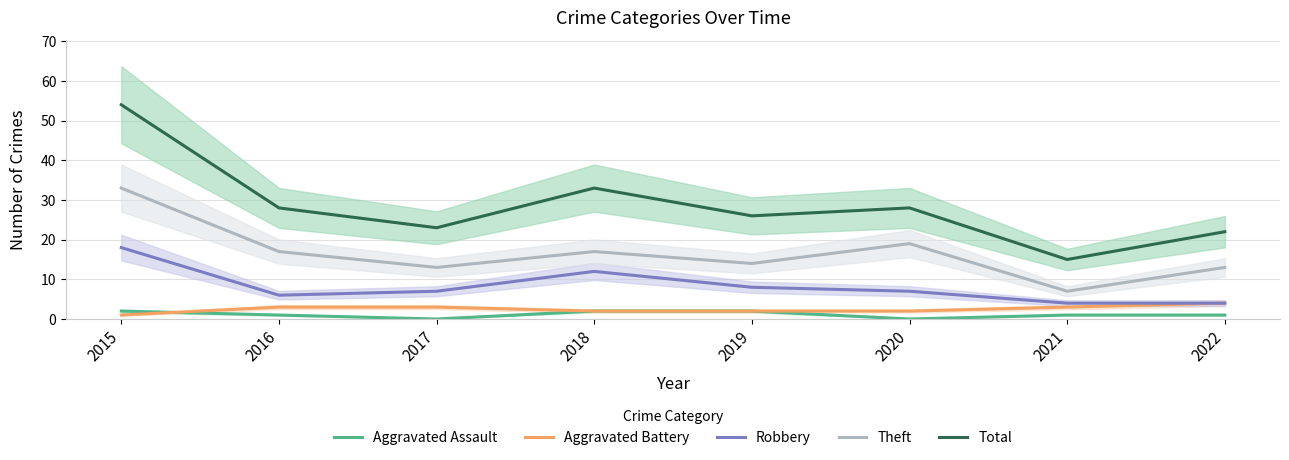

What is the sum of the Robbery values at 2016 and 2015?

24